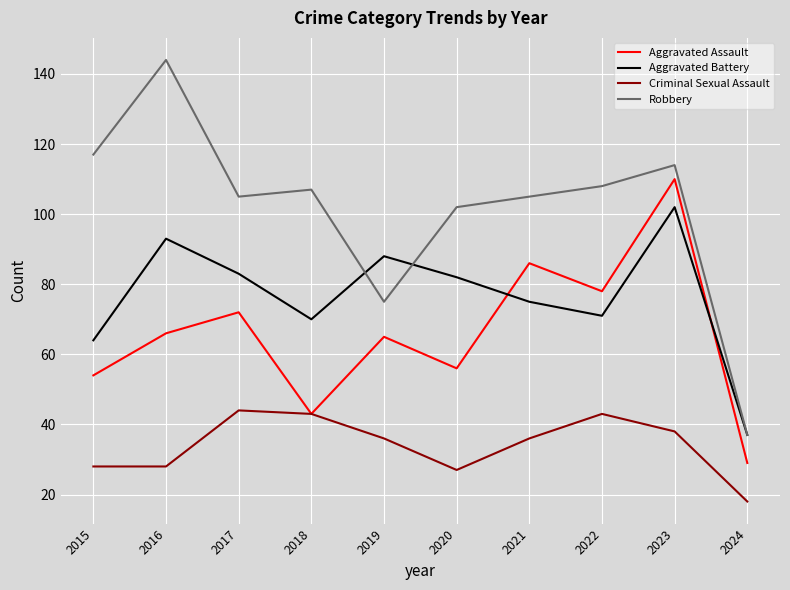

True or false: Robbery and Criminal Sexual Assault cross at least once.

False